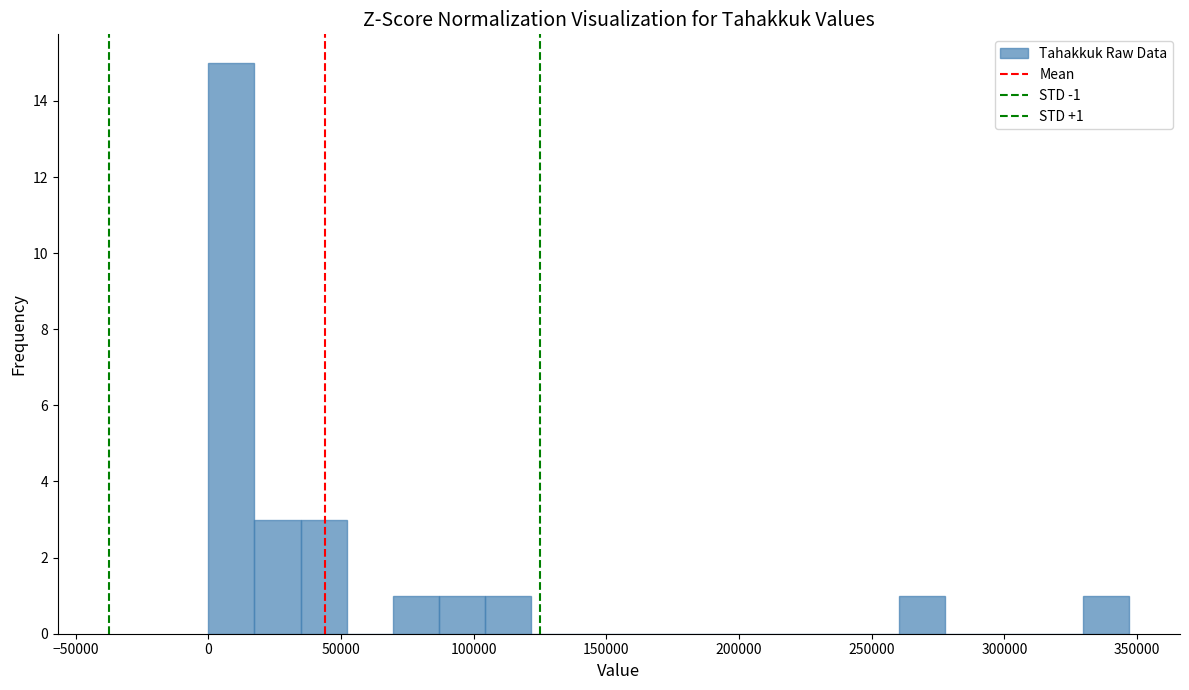

Around what value on the x-axis is the tallest bar? Give the approximate position of its centre, as read against the axis.

10000